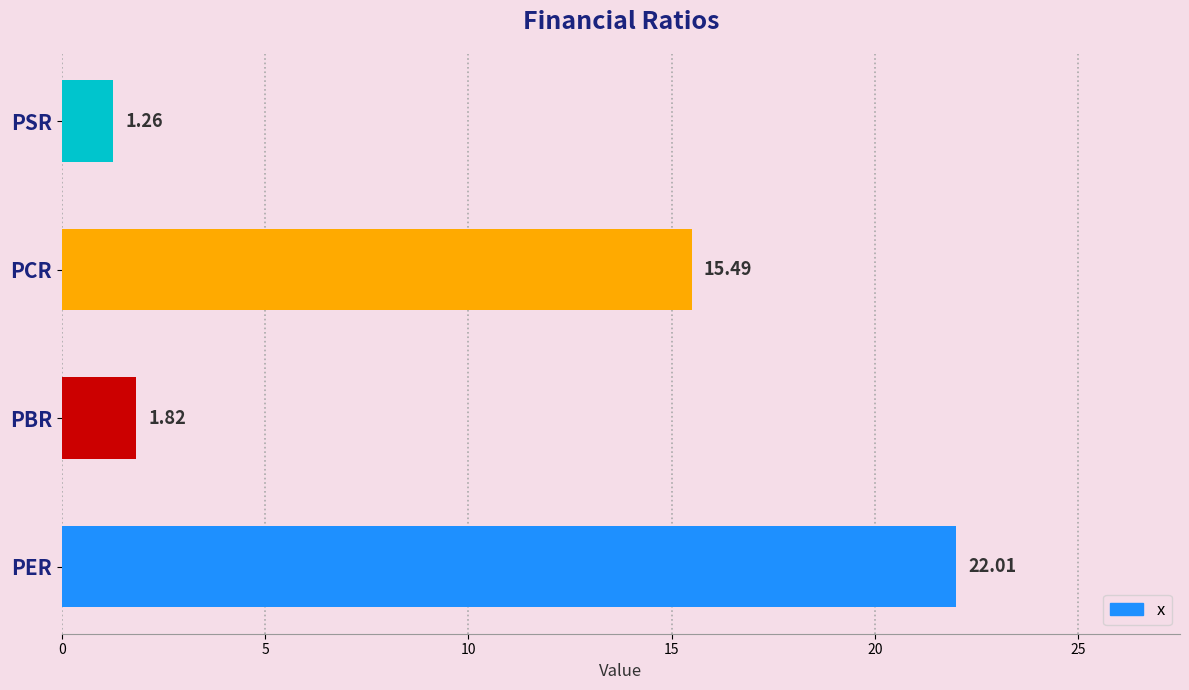

What is the average value?

10.1